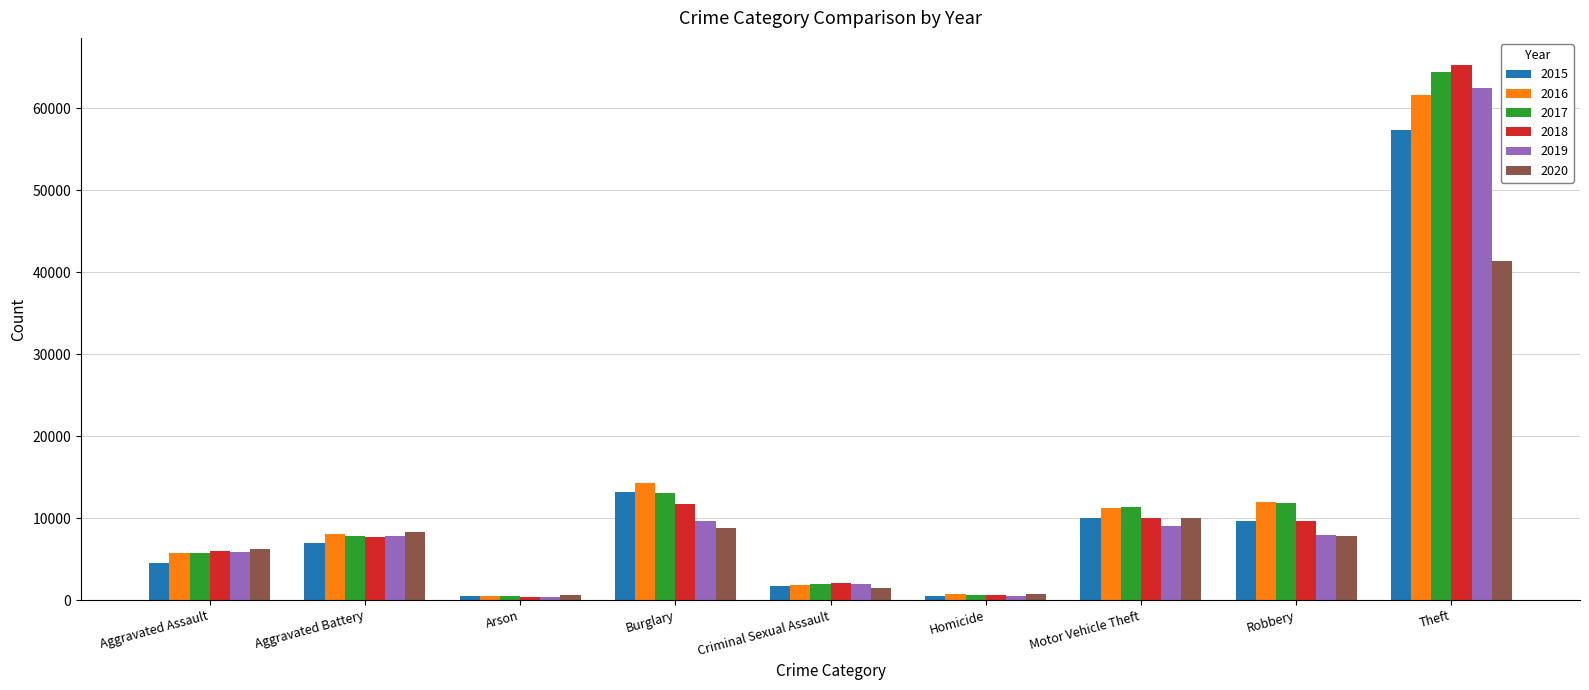

What position from the right is Arson?

7